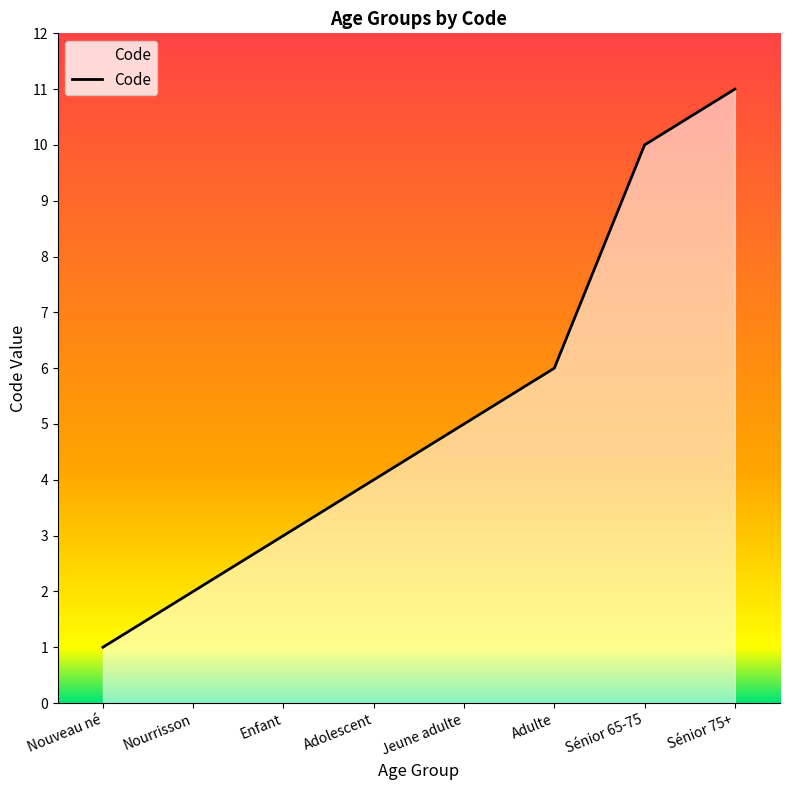

Count the number of categories in the chart.

8